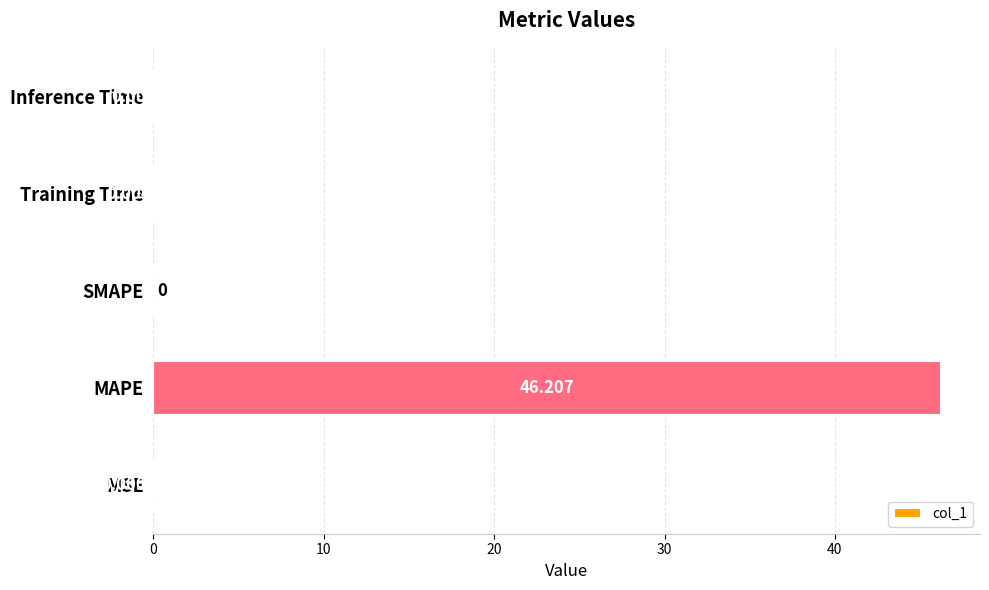

Between SMAPE and MAPE, which is larger?

MAPE